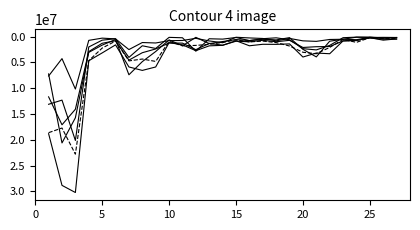

What is the minimum value shown in the chart?

89548